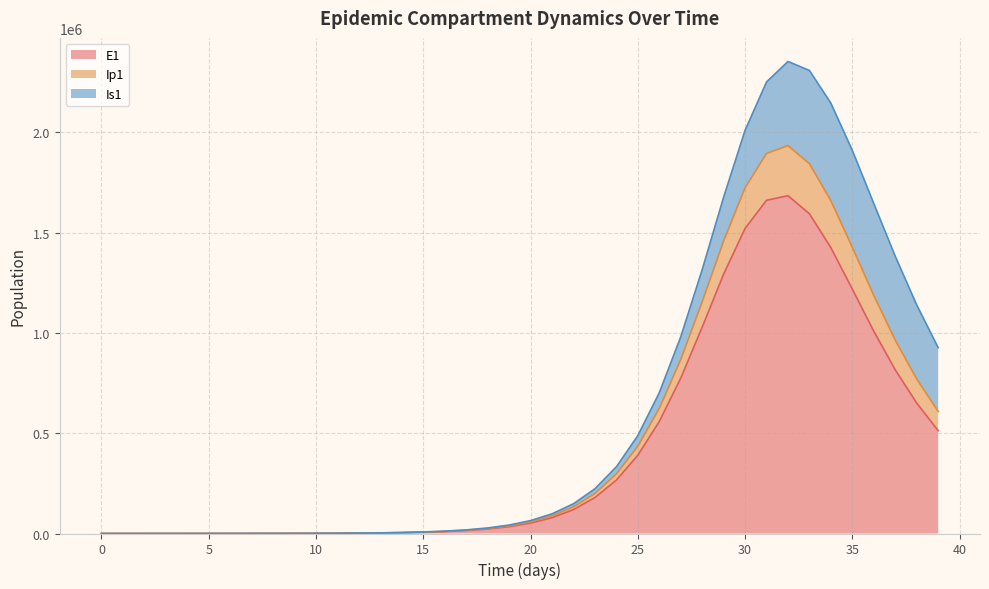

The value of E1 at 34 is 2337961.4. True or false?

False